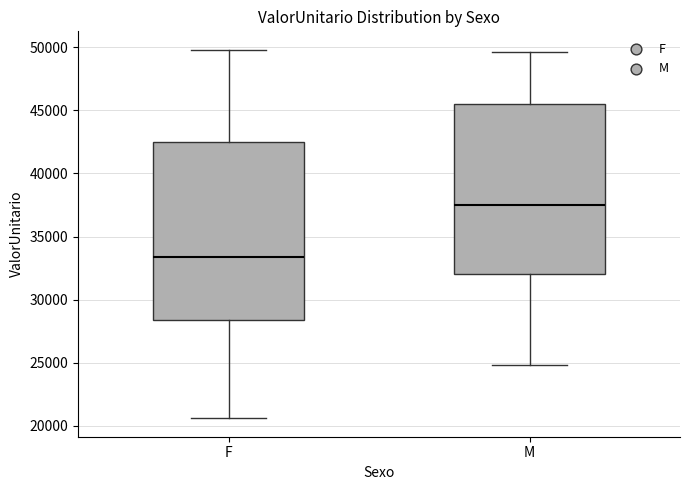

Reading left to right, read every box against the y-axis: the position of its median line, the range the box covers, and the ends of its whiskers. The values are not printed on the chart, so give them approximately, as read against the axis.

F: median 33500, box 28500 to 42500, whiskers 20500 to 50000
M: median 37500, box 32000 to 45500, whiskers 25000 to 49500